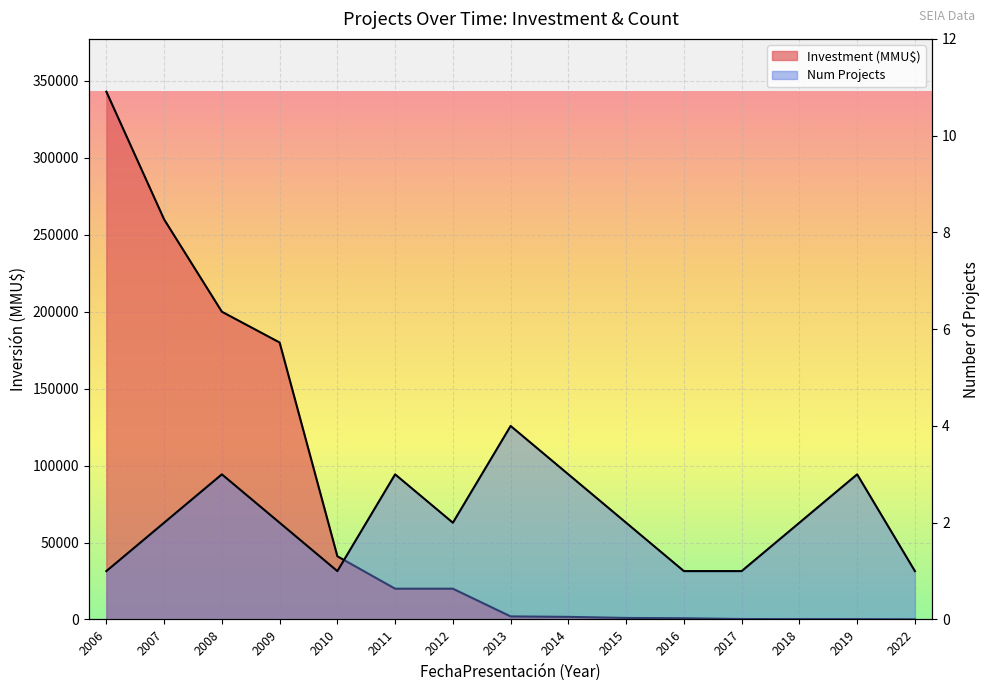

True or false: Num Projects and Investment (MMU$) cross at least once.

False